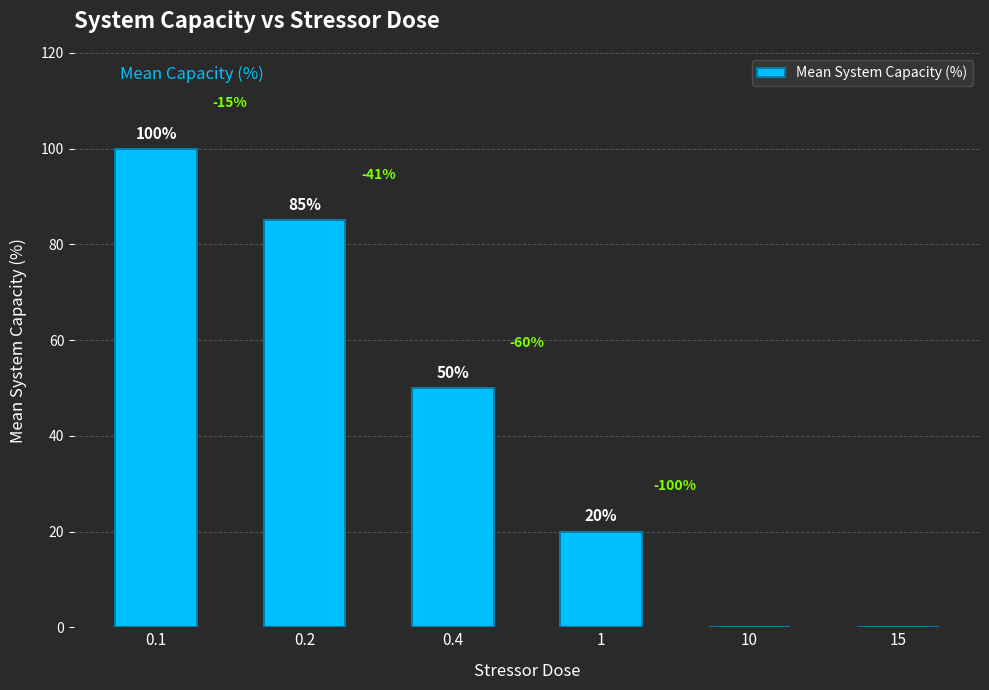

True or false: the data shows 20 at 1.

True